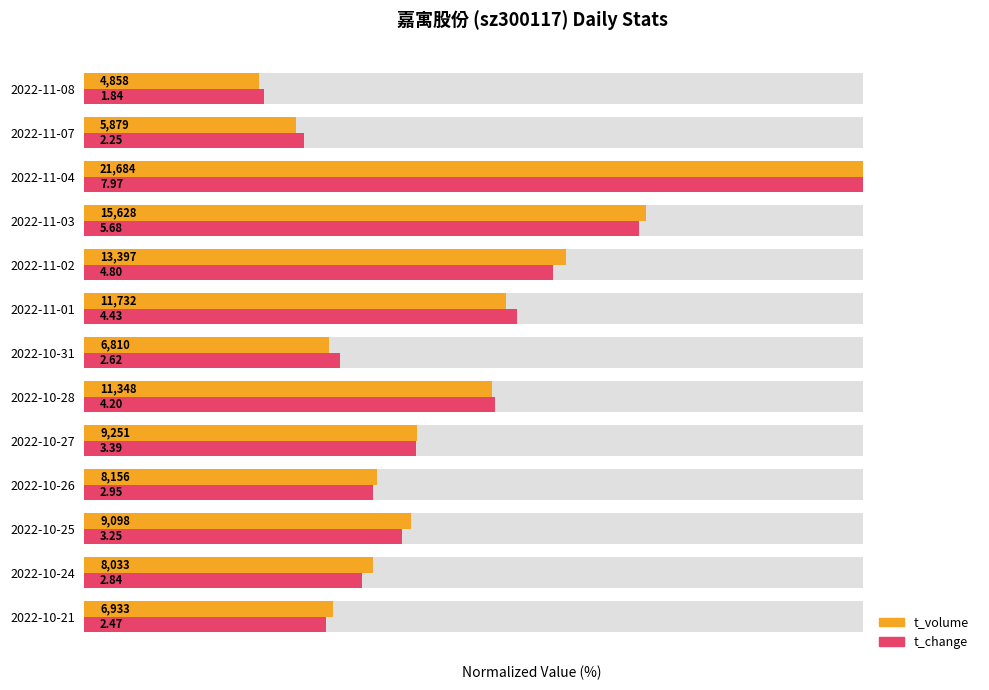

Which has a higher value, 5 or 4?

5